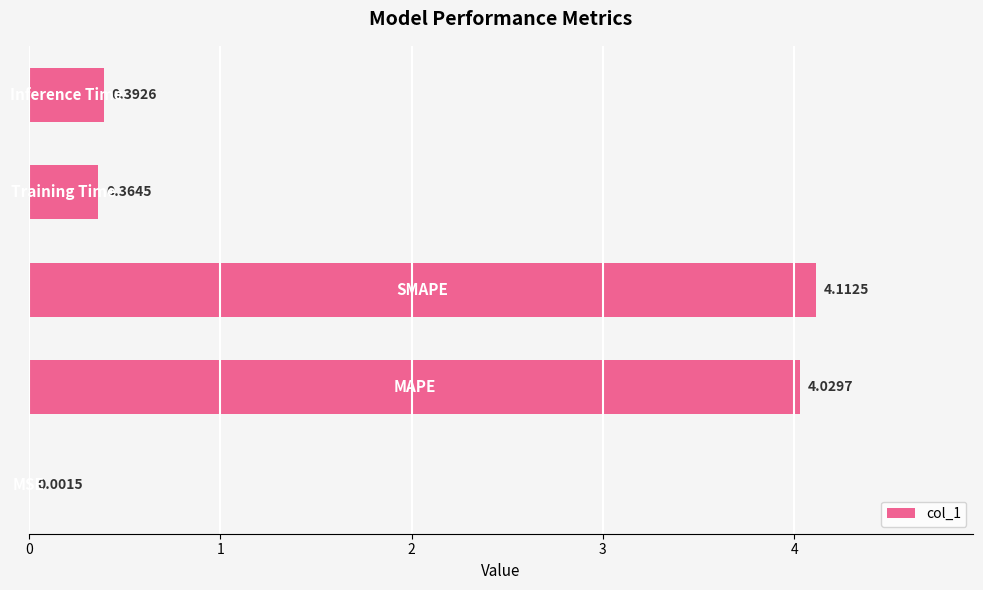

What is the sum of all values?

8.9